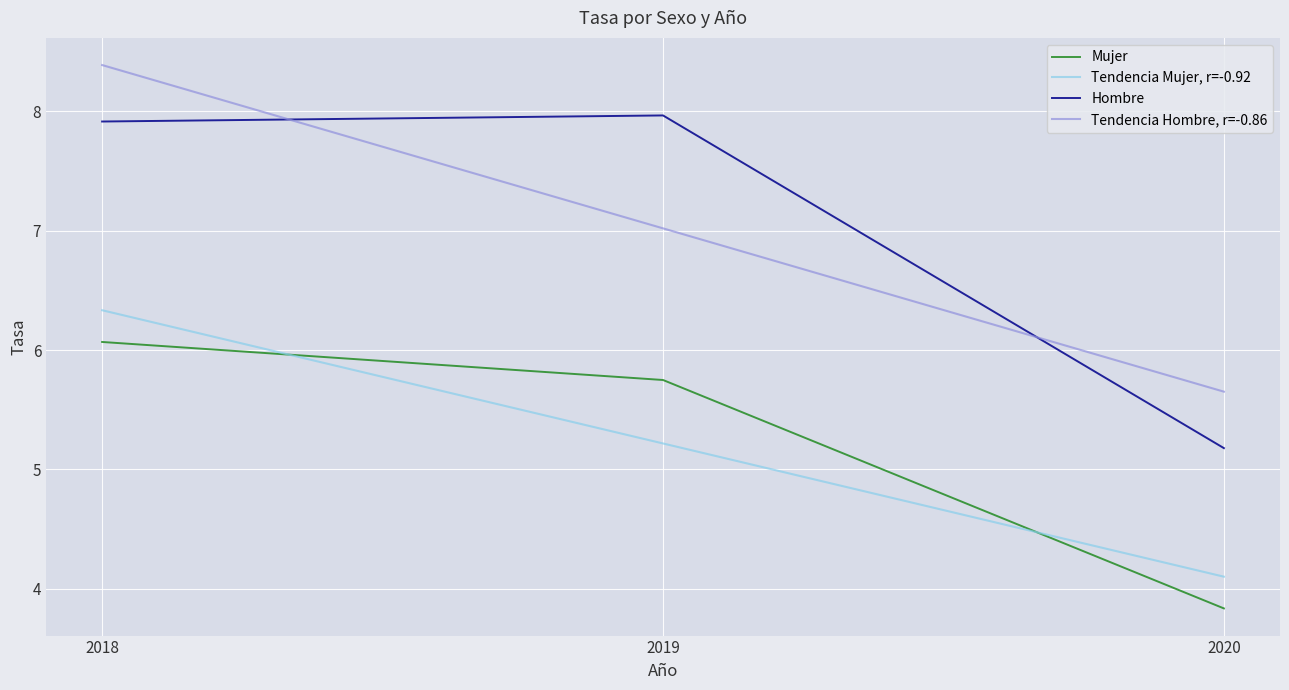

What is the difference between the maximum and minimum values in the Hombre series?

2.8